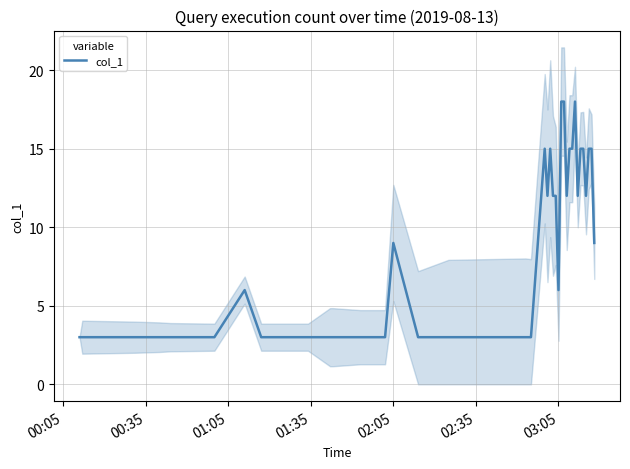

What is the maximum value for col_1?

18